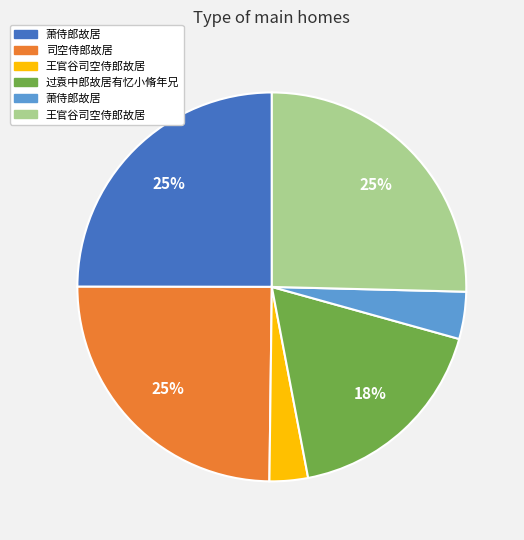

To the nearest percent, what is the difference between the largest and smallest slice percentages?

22%